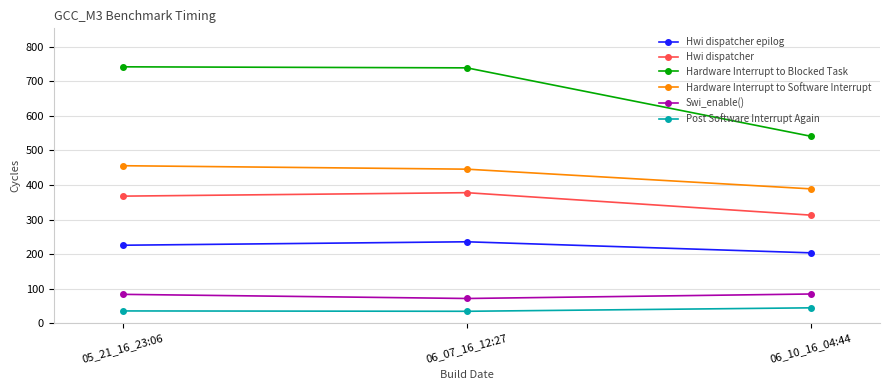

What is the value of the Hardware Interrupt to Software Interrupt point at the 2nd from the left?

446